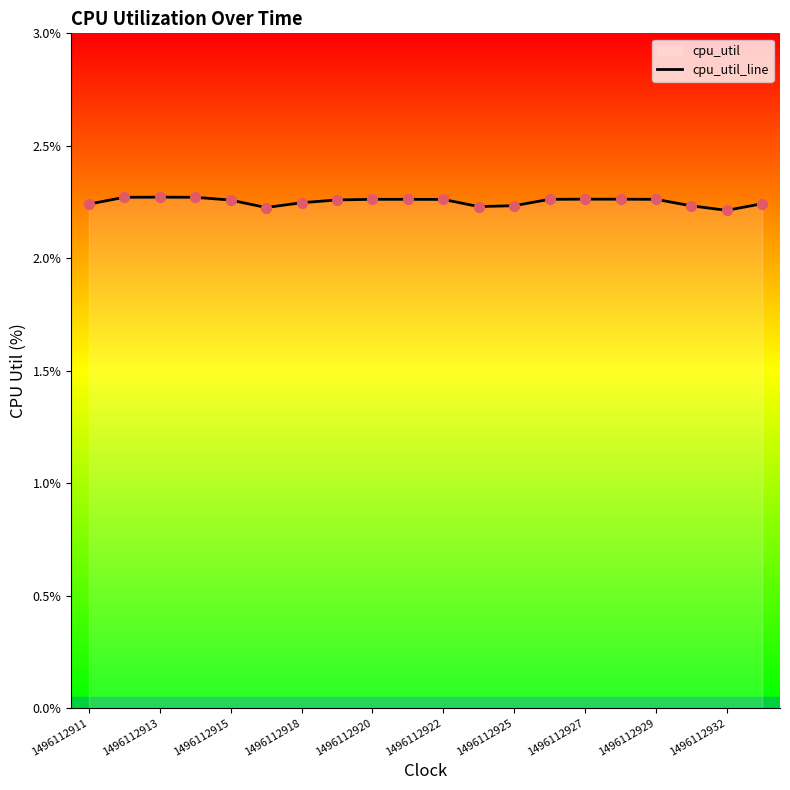

Approximately how many times larger is the value at 1496112929 compared to 1496112920?

1.0